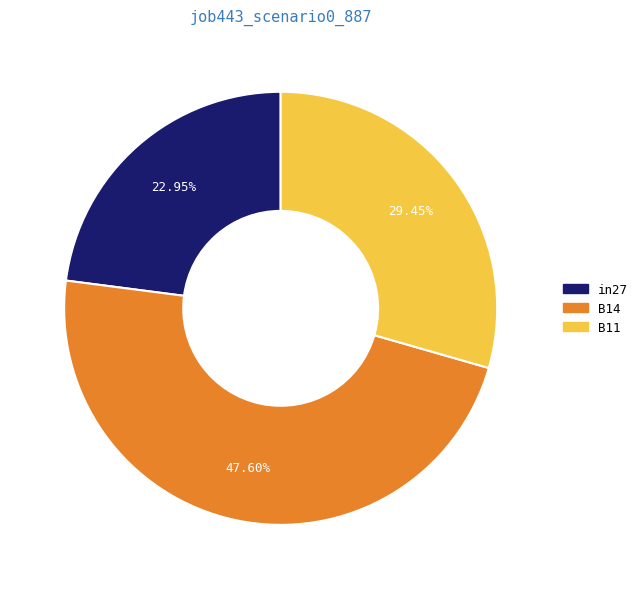

To the nearest percent, what is the combined percentage of in27 and B11?

52%